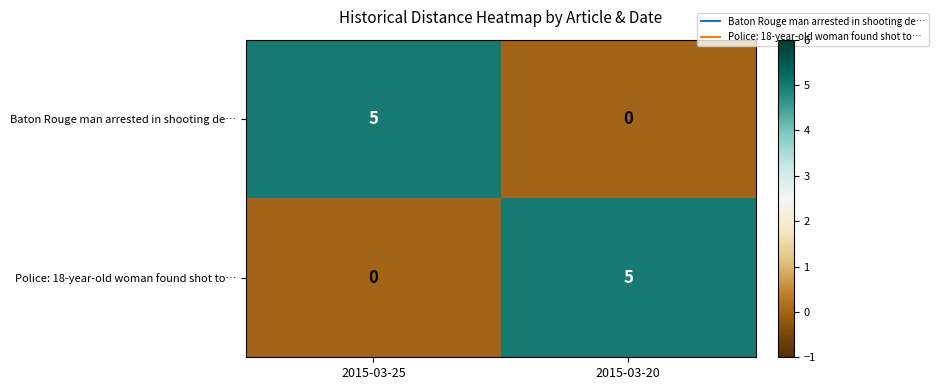

What is the difference between the highest and lowest values at 2015-03-20?

5